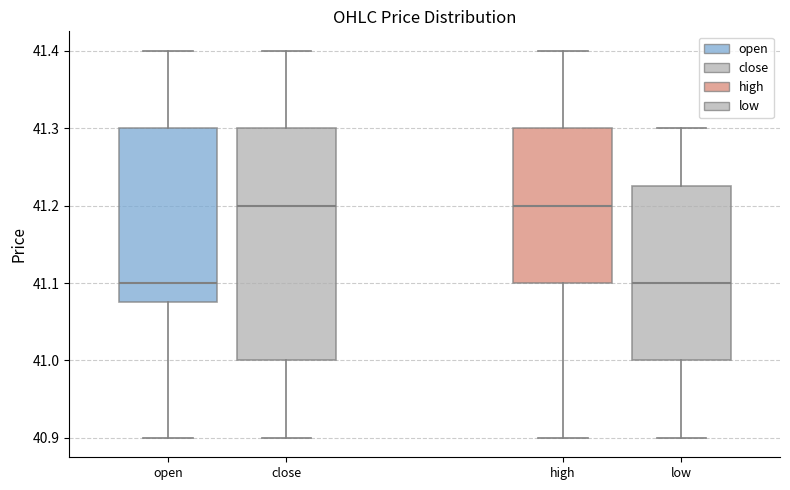

Reading left to right, transcribe this box plot: for each box, give where its median line is, the range the box spans, and where its two whiskers end, as read against the y-axis. The values are not printed on the chart, so give them approximately, as read against the axis.

open: median 41.10, box 41.08 to 41.30, whiskers 40.90 to 41.40
close: median 41.20, box 41.00 to 41.30, whiskers 40.90 to 41.40
high: median 41.20, box 41.10 to 41.30, whiskers 40.90 to 41.40
low: median 41.10, box 41.00 to 41.23, whiskers 40.90 to 41.30